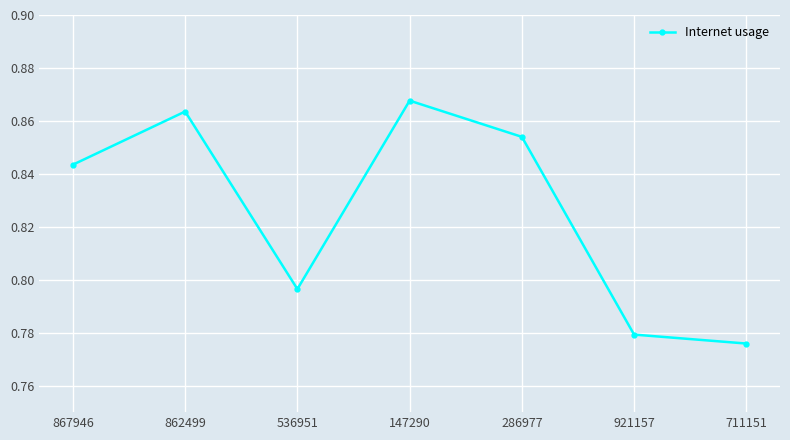

What is the sum of all values?

5.8